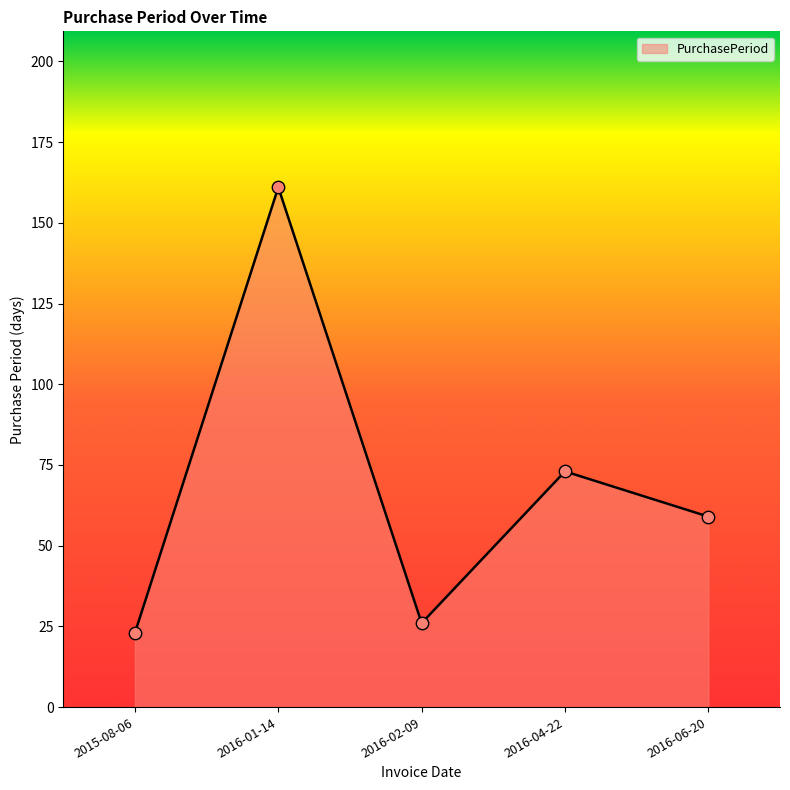

What is the change in value from 2016-01-14 to 2016-06-20?

-102